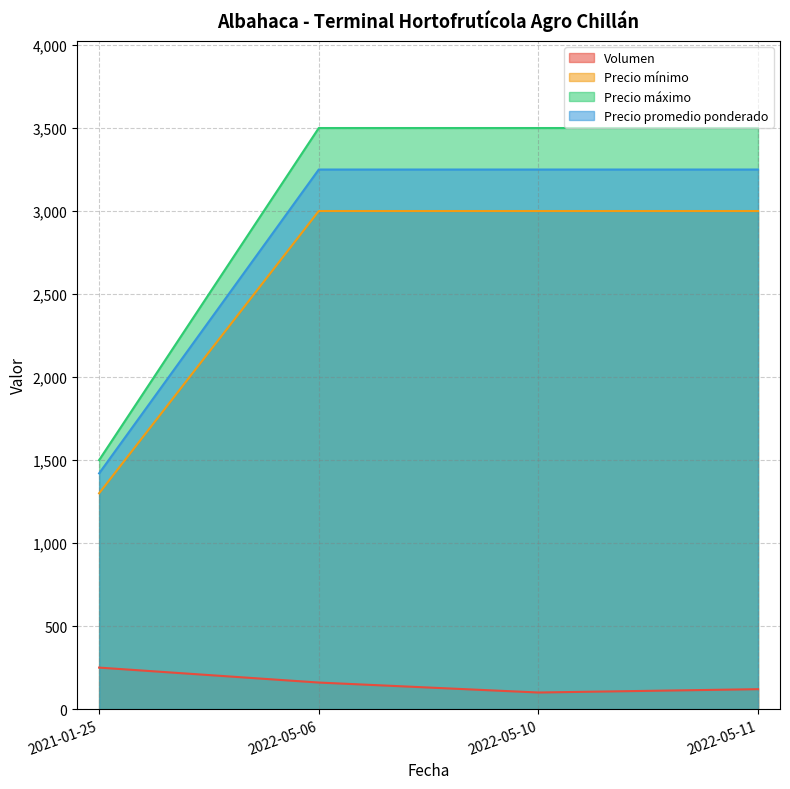

True or false: Precio máximo and Volumen cross at least once.

False